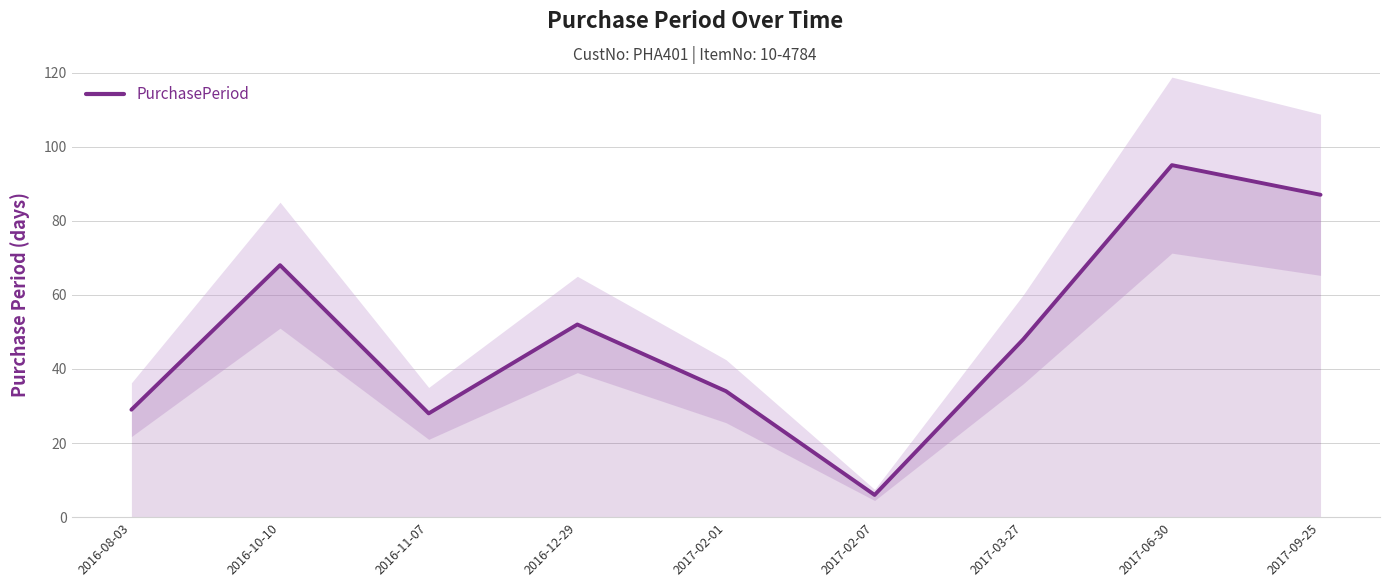

What is the difference between the maximum and minimum values?

89